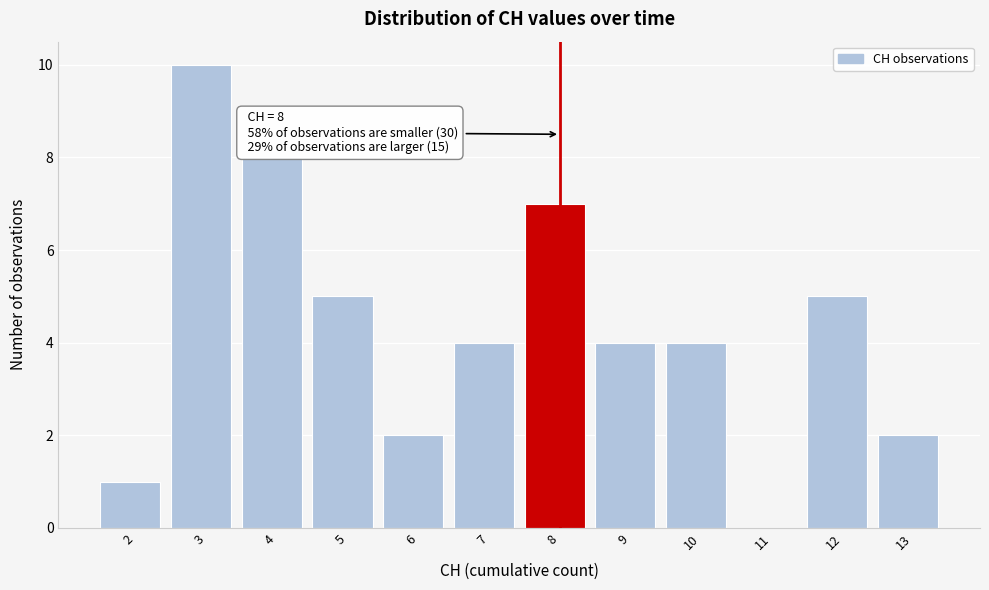

Reading right to left, what are all the values shown in this chart?

13=2	12=5	11=0	10=4	9=4	8=7	7=4	6=2	5=5	4=8	3=10	2=1